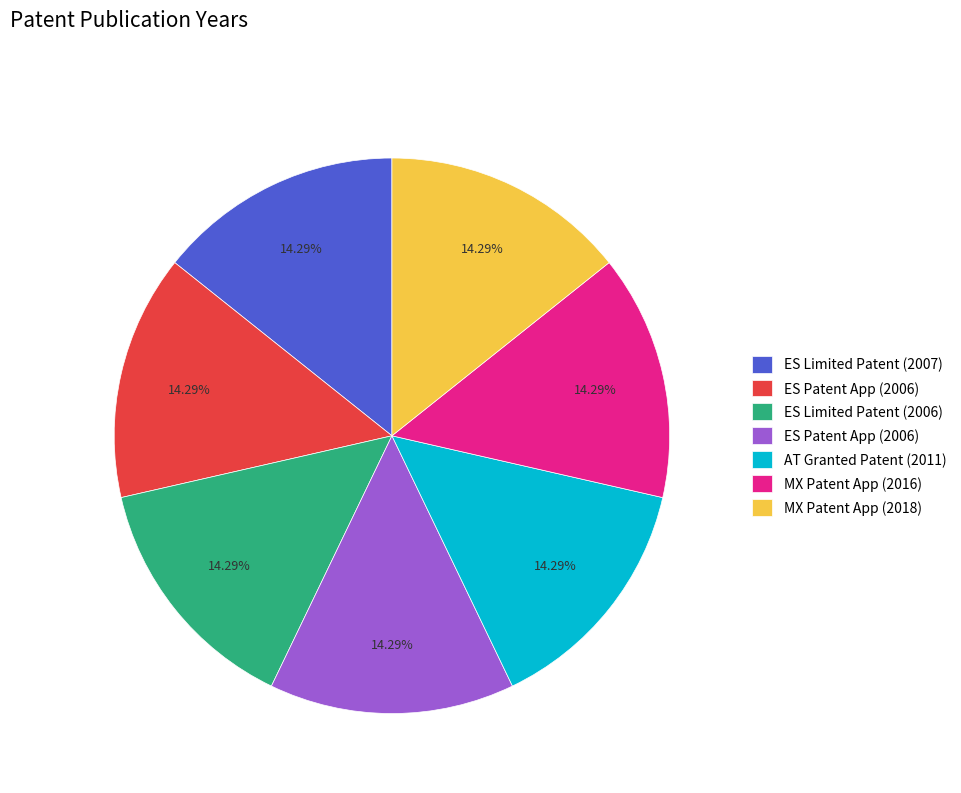

Does any single category account for the majority?

No